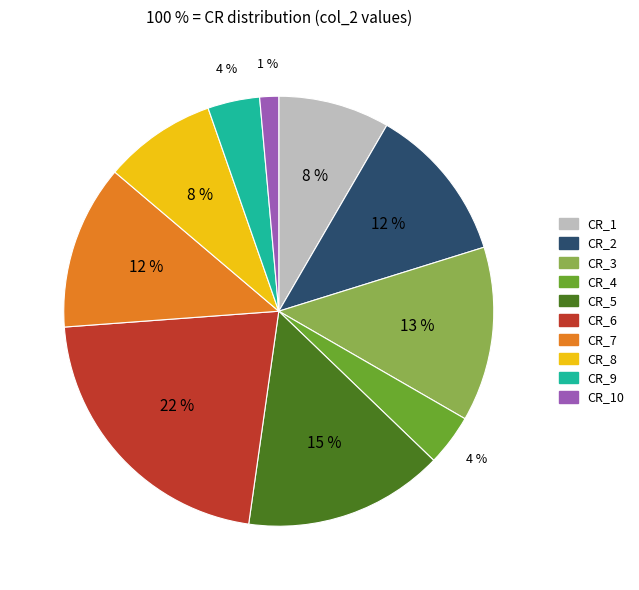

To the nearest percent, what is the difference between the CR_3 and CR_4 slice percentages?

9%